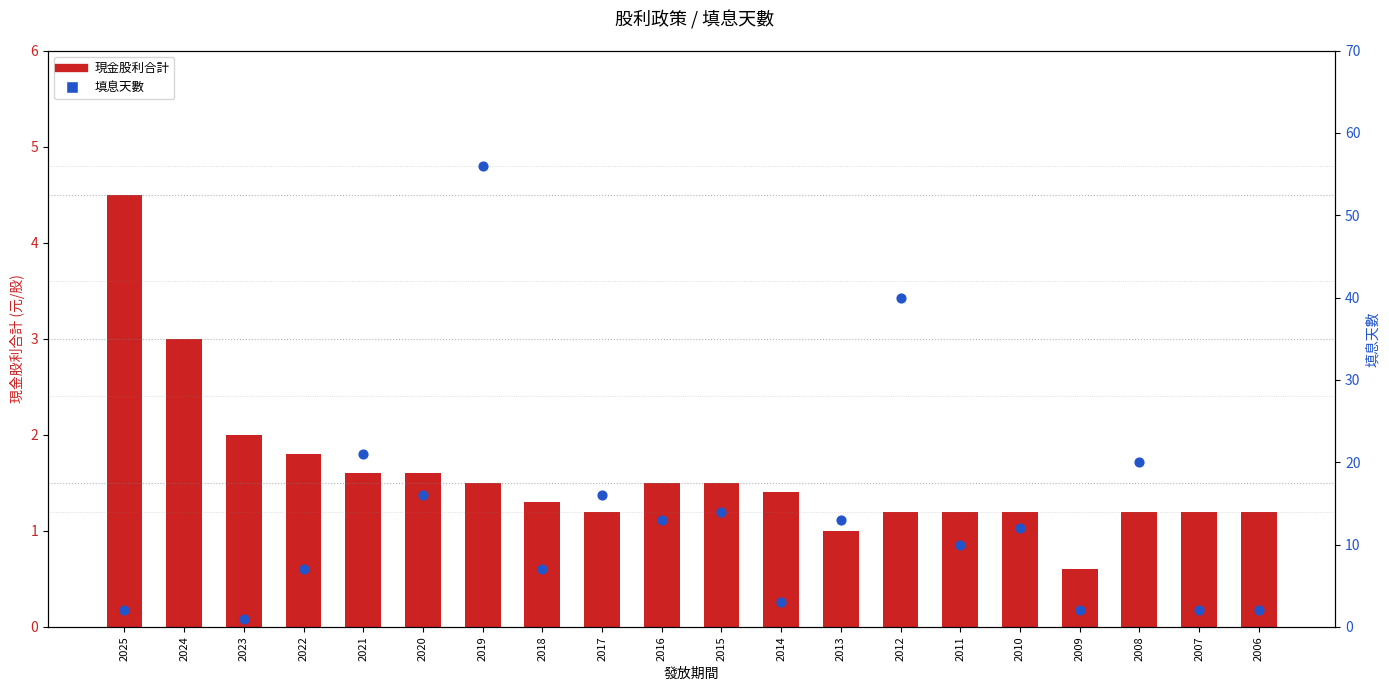

Which series contains the highest Y value?

填息天數